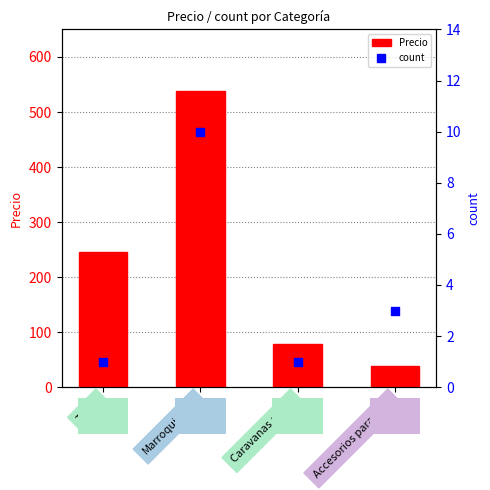

At how many categories does at least one series exceed 315?

1